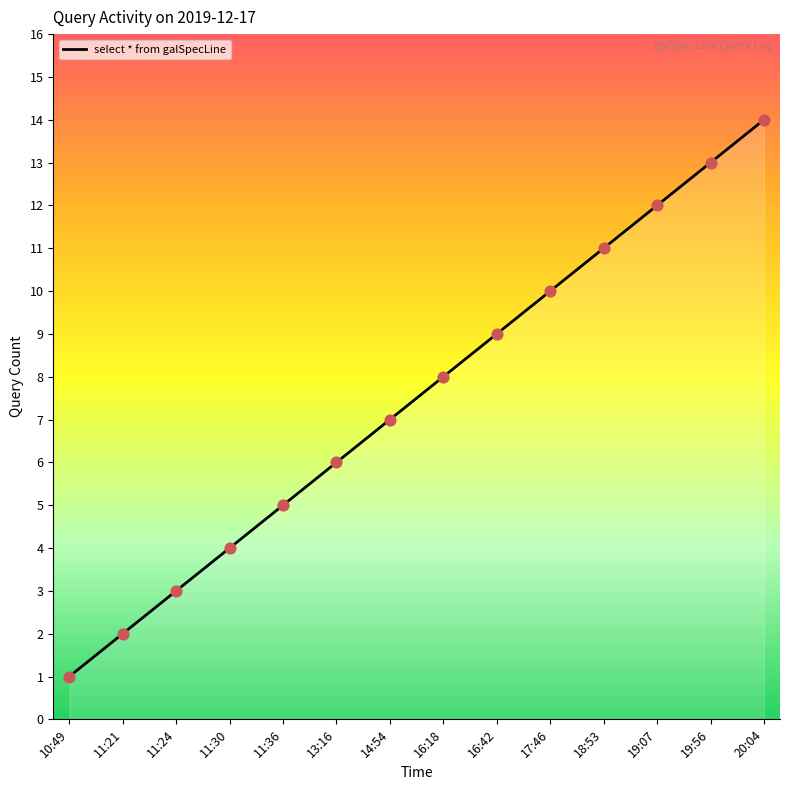

What is the change in value from 10:49 to 14:54?

+6